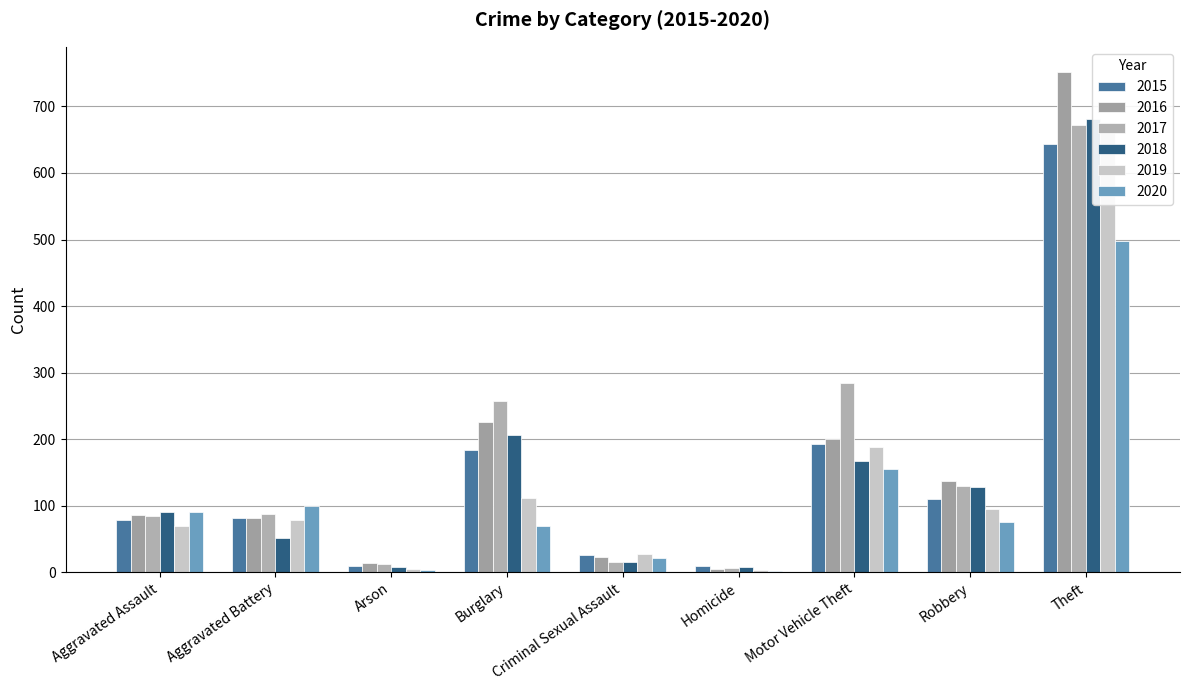

At Aggravated Assault, list the series in order from largest to smallest.

2018, 2020, 2016, 2017, 2015, 2019